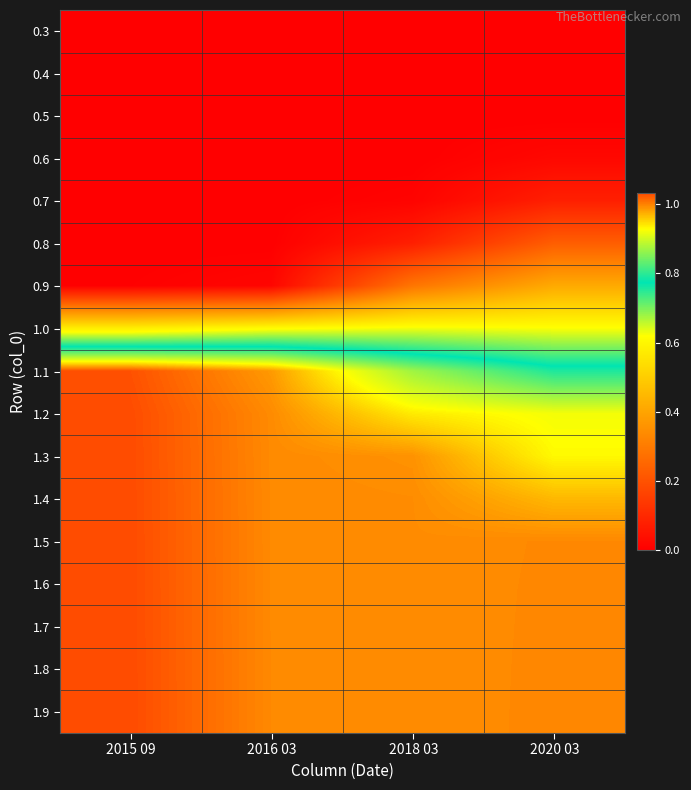

Count the number of data series in this chart.

17